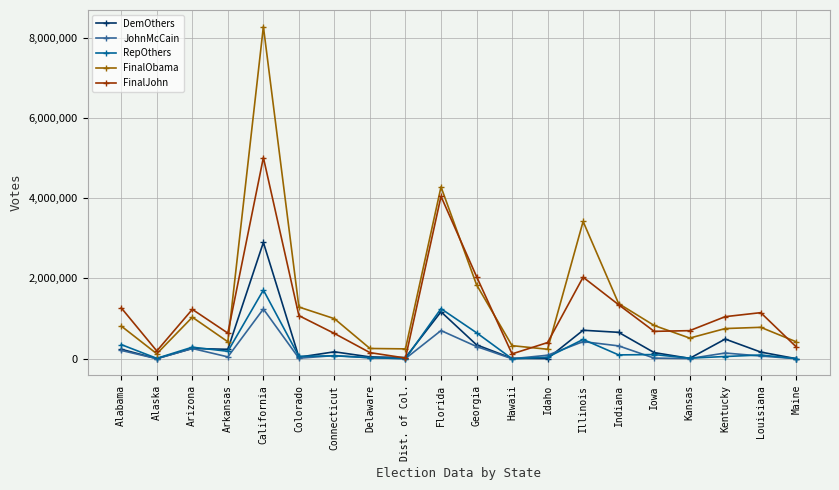

What is the label of the 12th point from the right?

Dist. of Col.